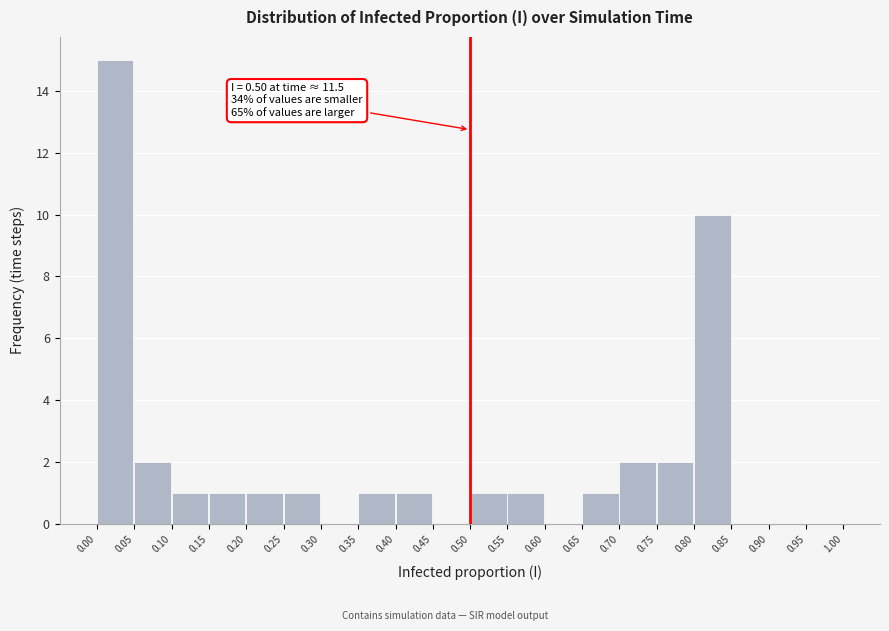

Over which range of the x-axis is the bar tallest?

0.00 to 0.05